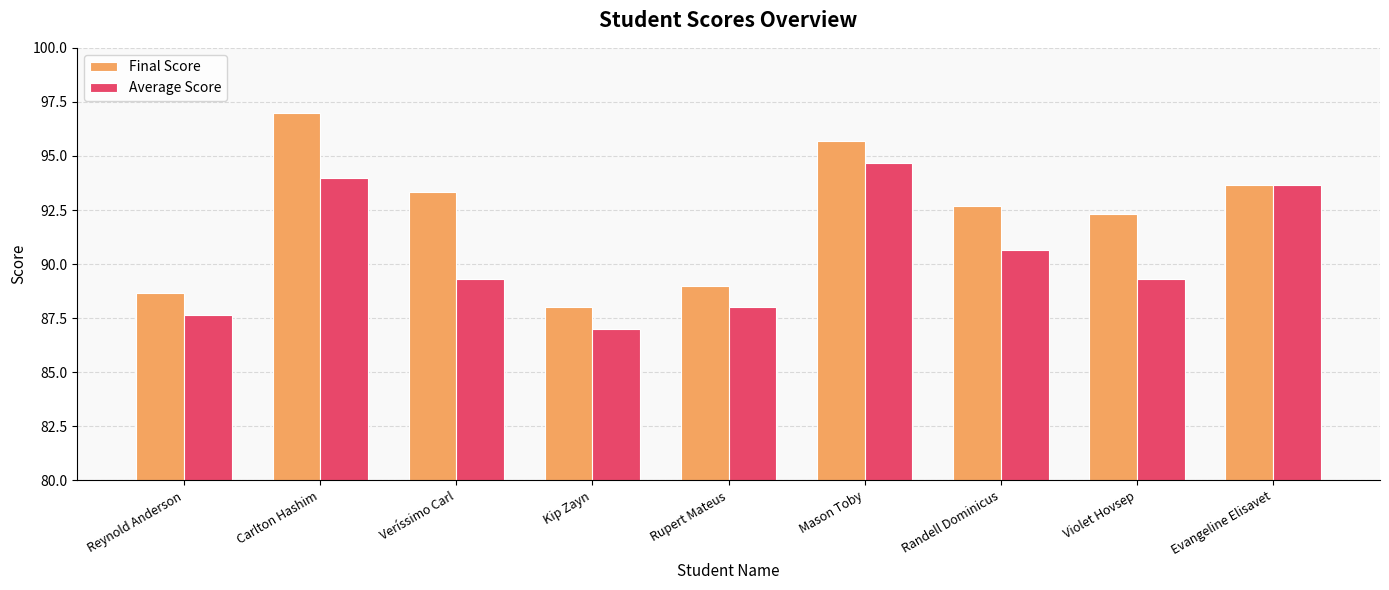

Which category has the lowest value across all series?

Kip Zayn